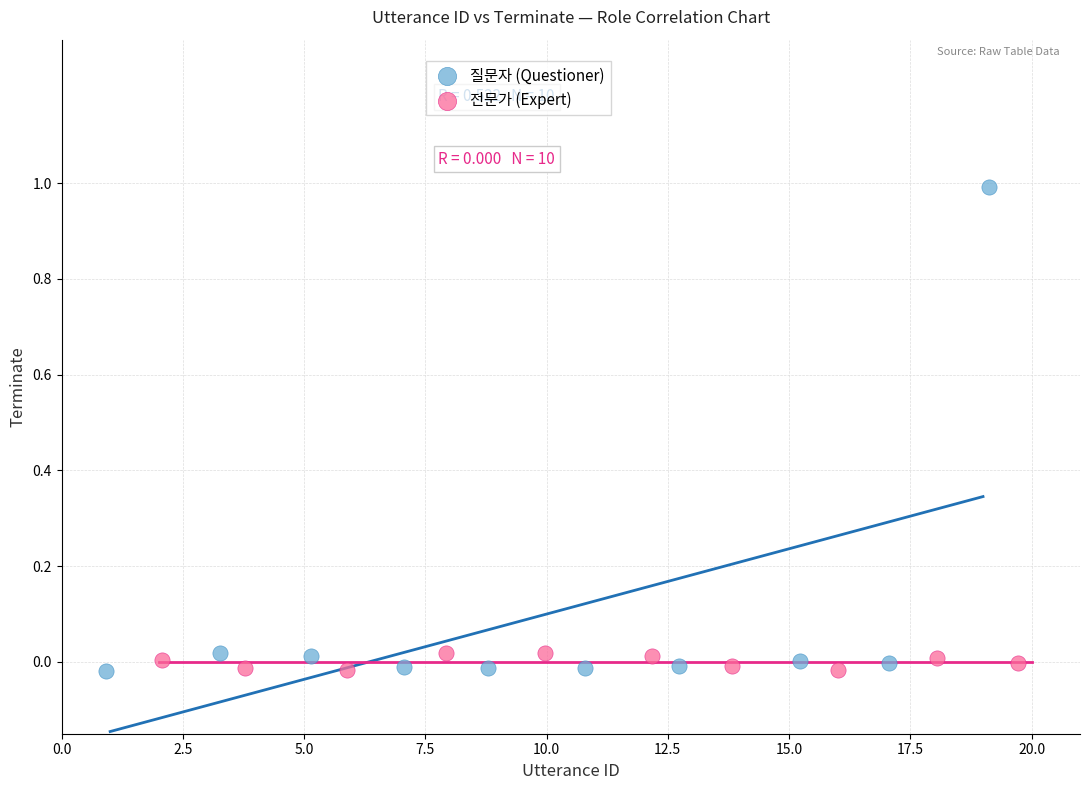

Which series contains the highest Y value?

질문자 (Questioner)